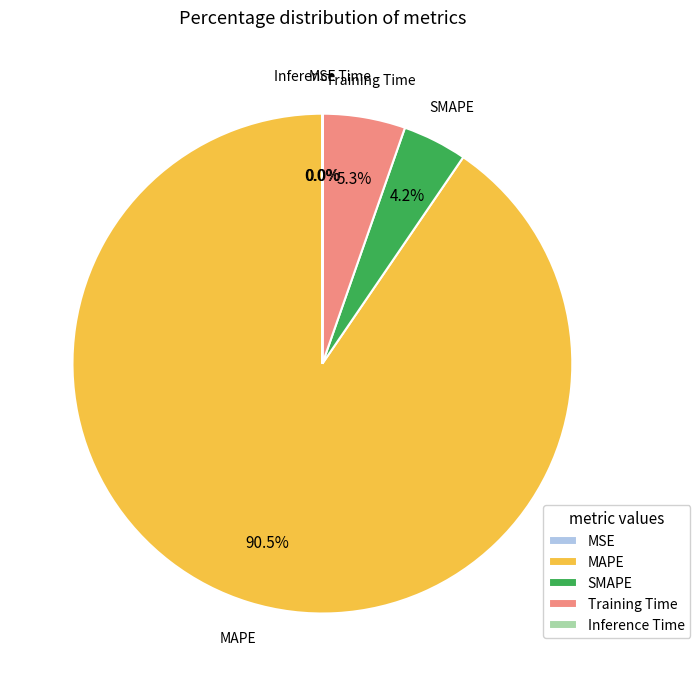

Does any single category account for the majority?

Yes